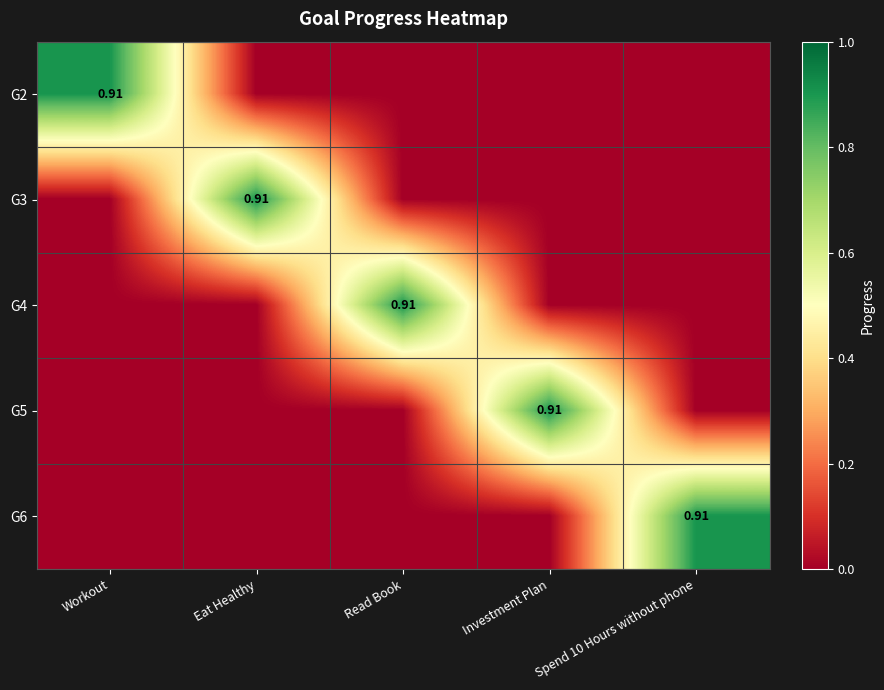

Which label corresponds to the largest value in the chart?

Workout